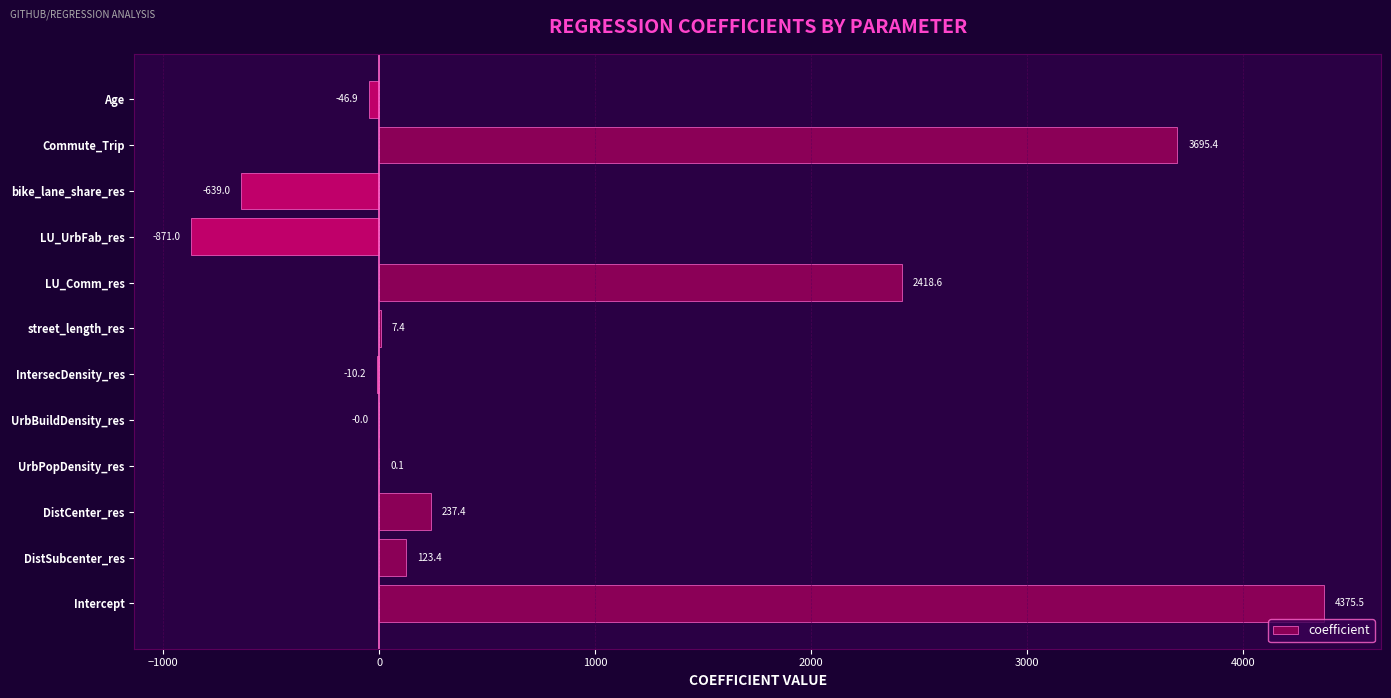

What is the sum of all values?

9290.6